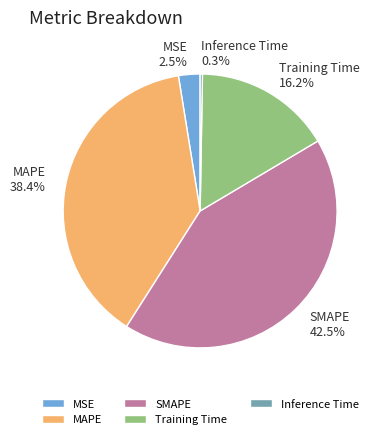

The MAPE slice represents 33% of the pie. True or false?

False